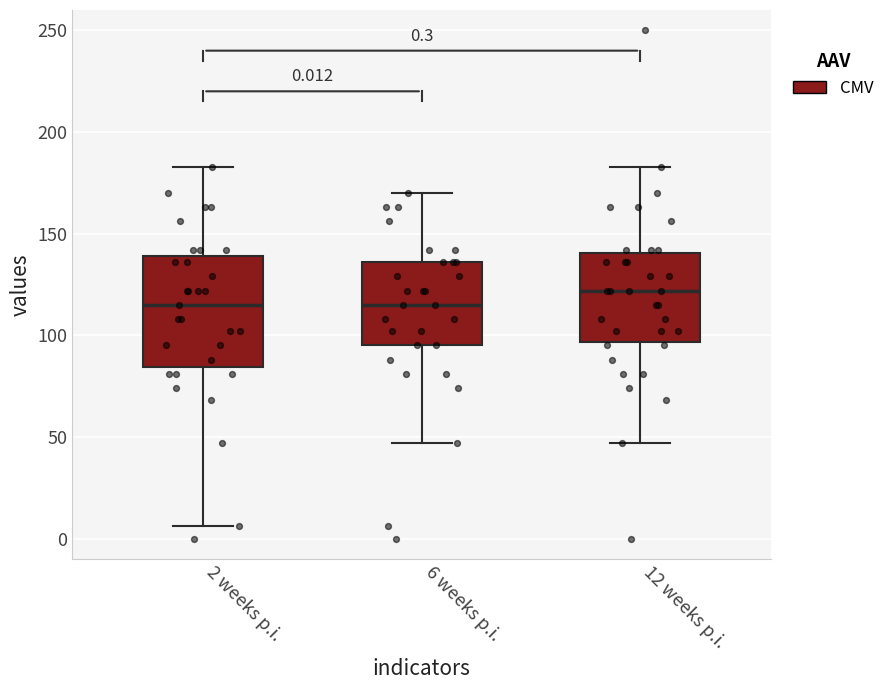

Comparing the boxes themselves (not the whiskers), which one is the tallest?

2 weeks p.i.